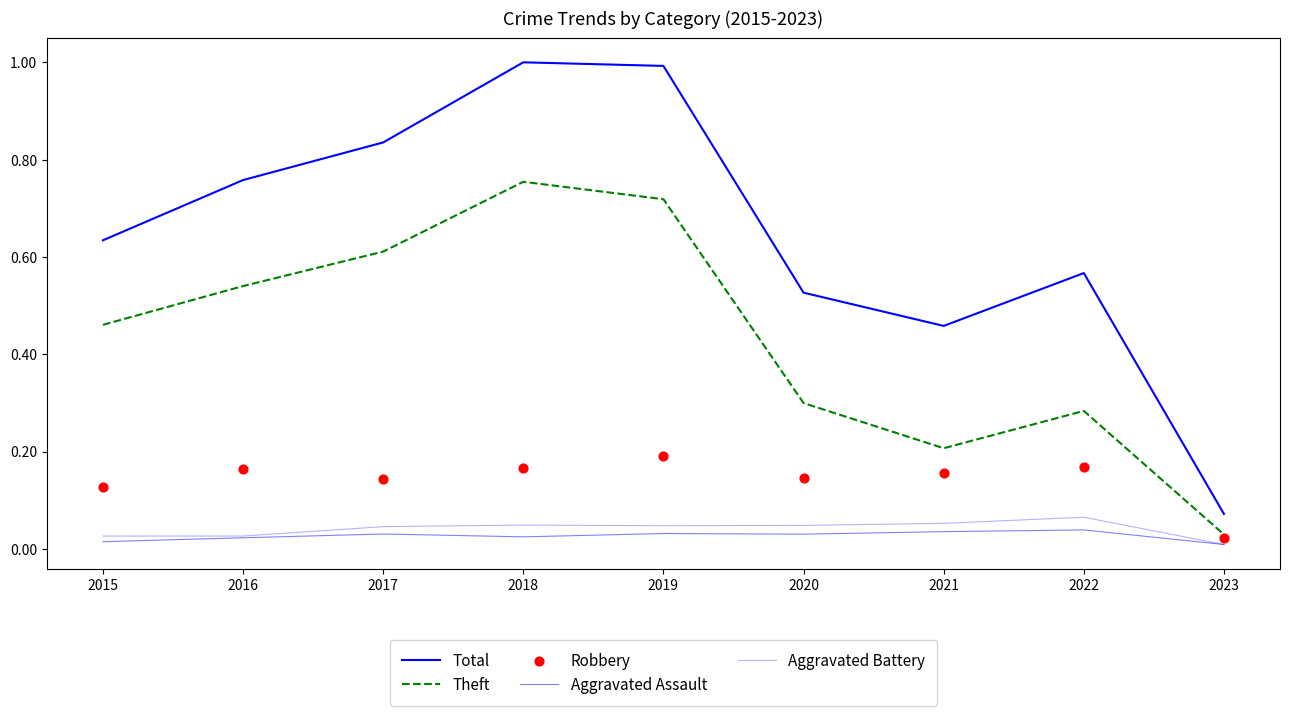

Which series contains the lowest Y value?

Aggravated Assault